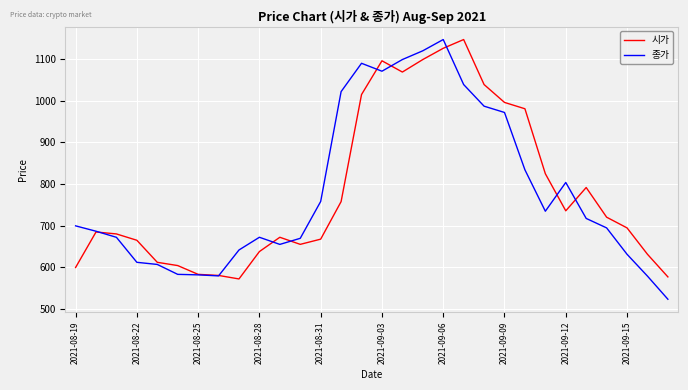

What is the maximum value for 종가?

1147.0